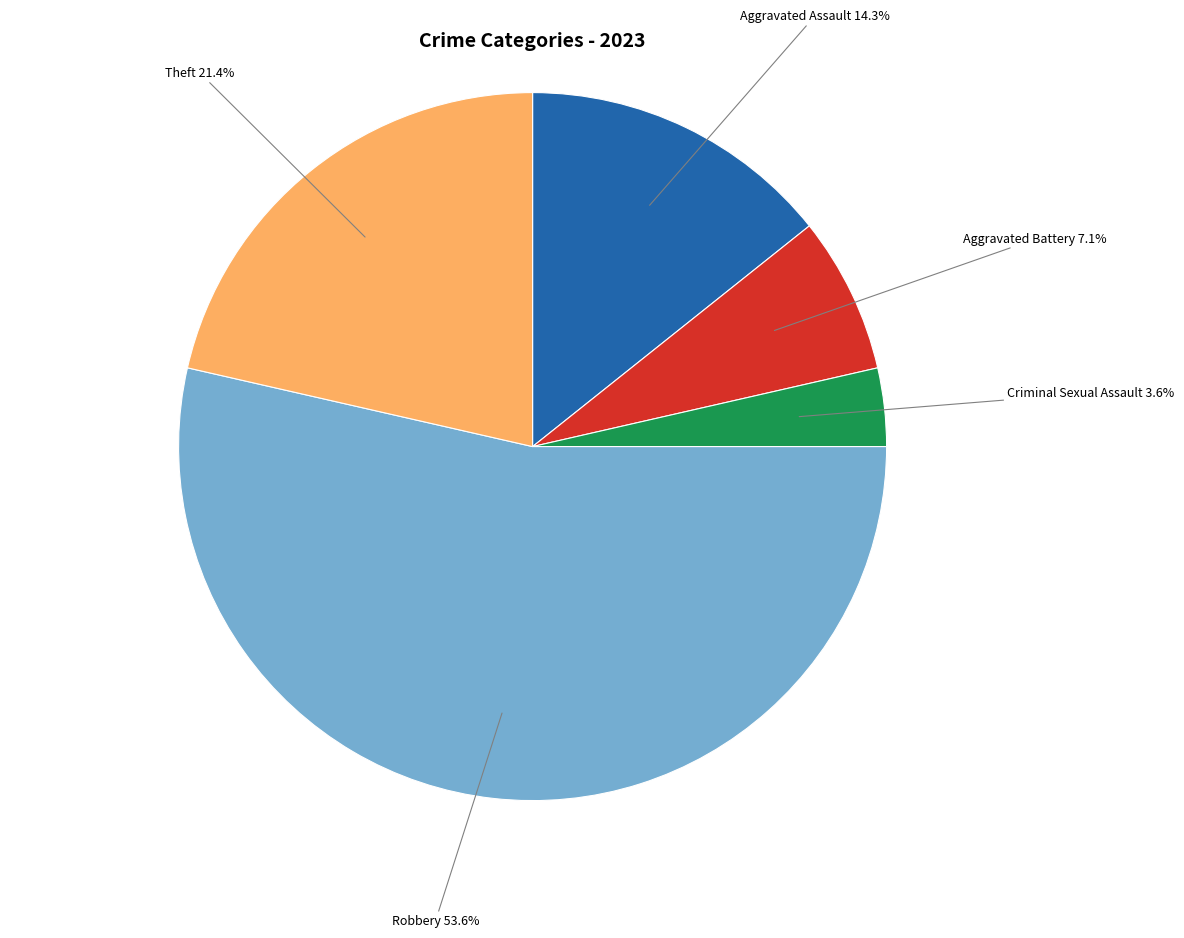

To the nearest percent, what portion does Aggravated Battery represent?

7%